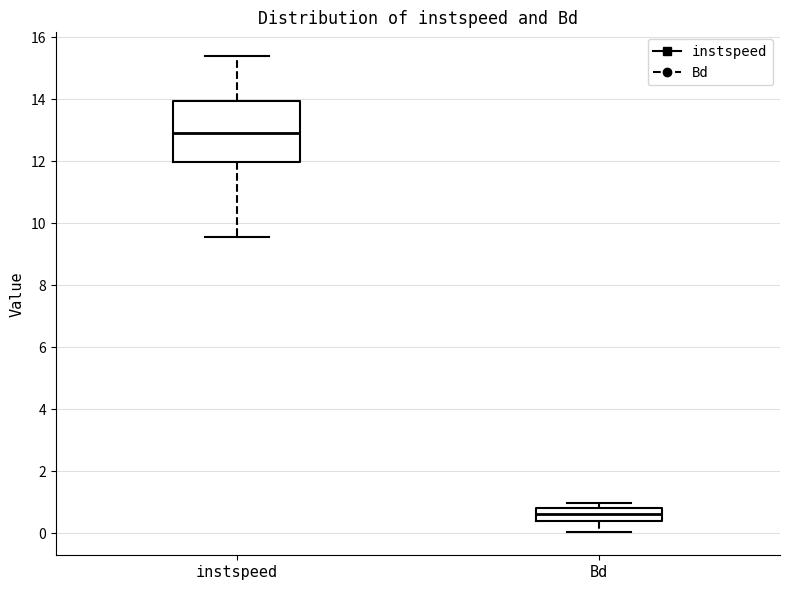

Which box's median line is the lowest?

Bd